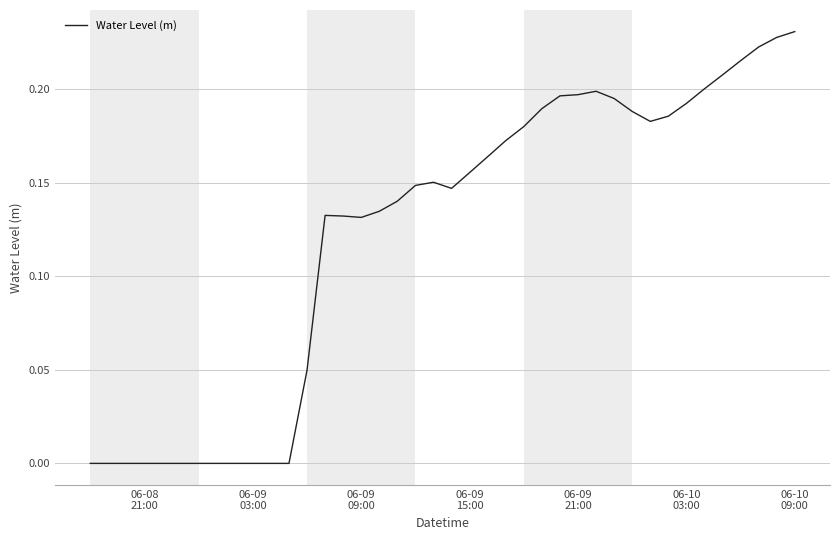

Is this an area chart (filled region under the line)?

No